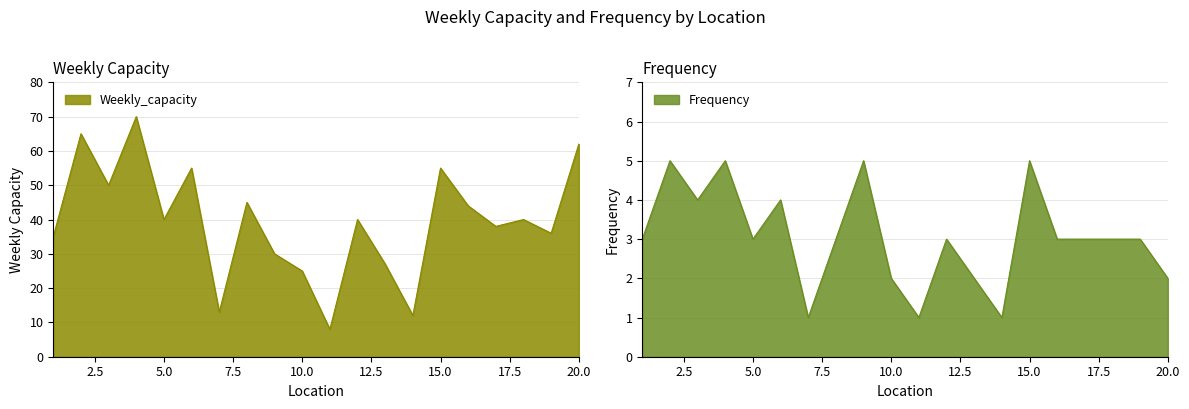

How many interior local valleys does the Weekly_capacity series have?

7